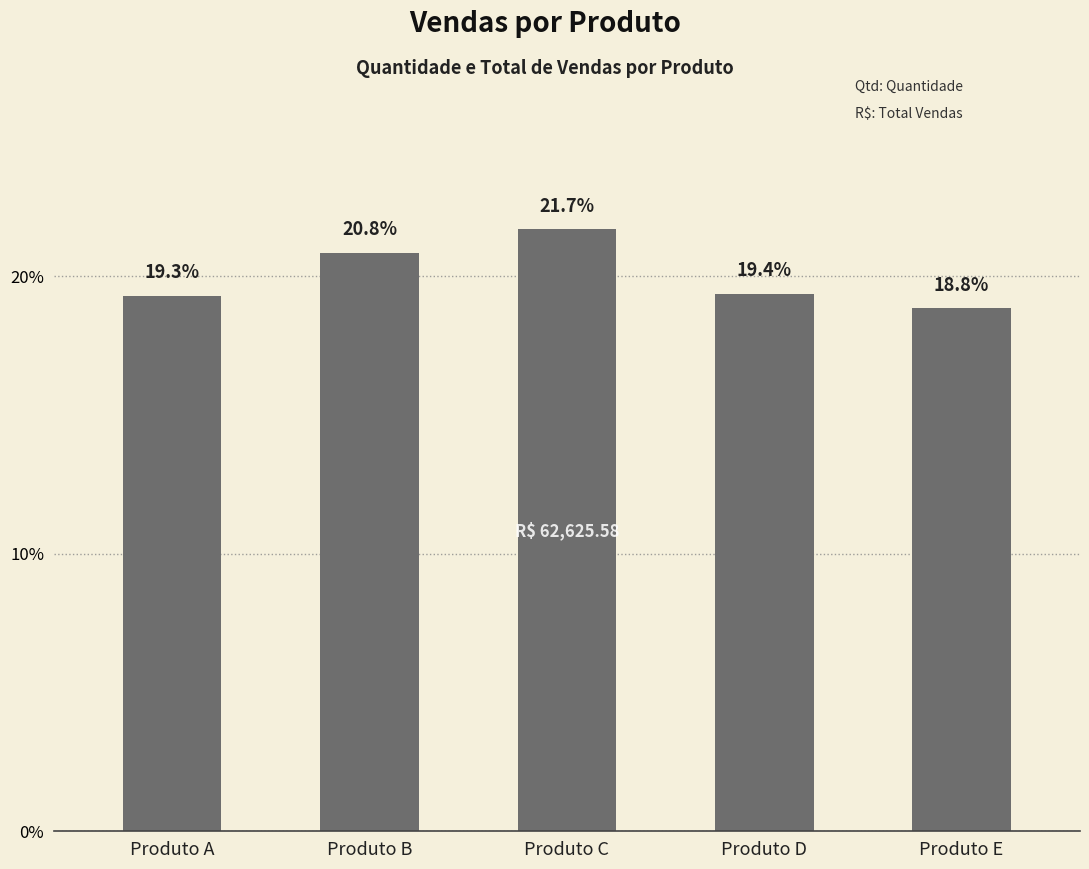

True or false: the data shows 32.3 at Produto E.

False